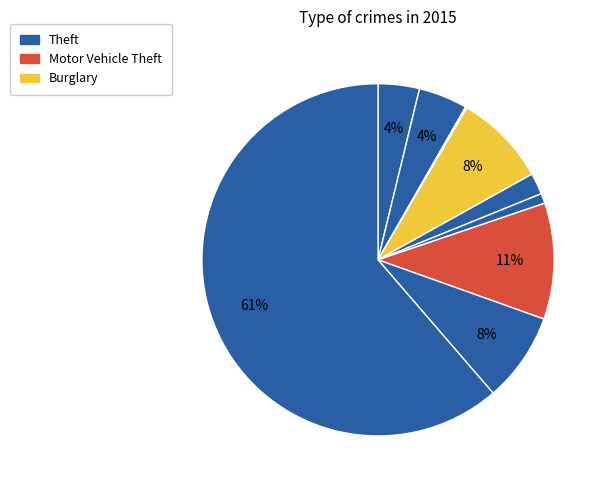

How many segments does this pie chart have?

9